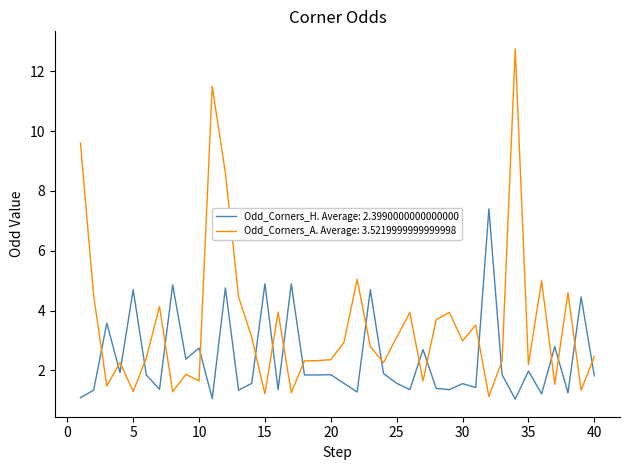

What is the smallest value displayed?

1.0